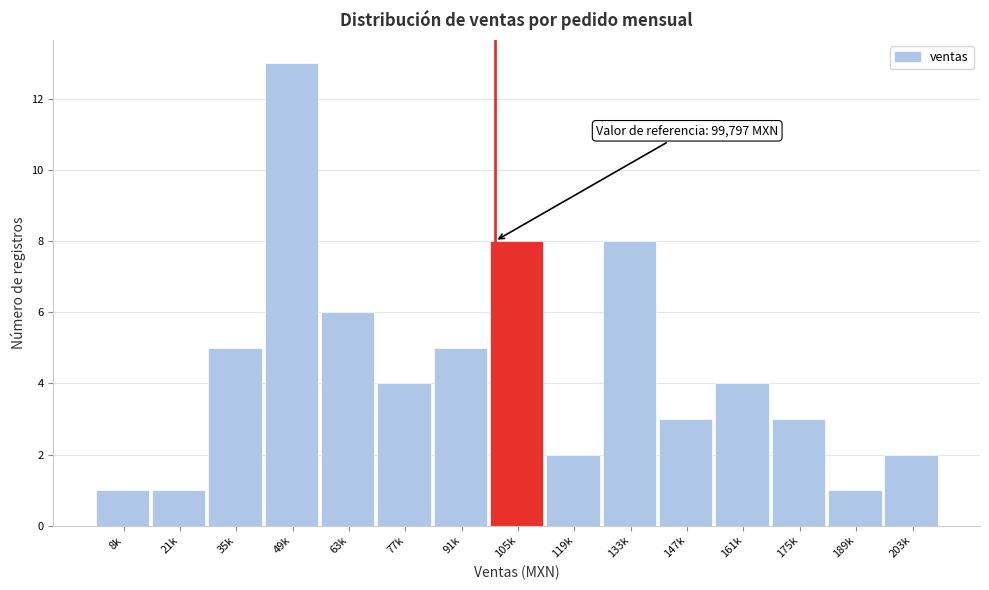

Reading left to right, transcribe all the data shown in this chart.

1	1	5	13	6	4	5	8	2	8	3	4	3	1	2